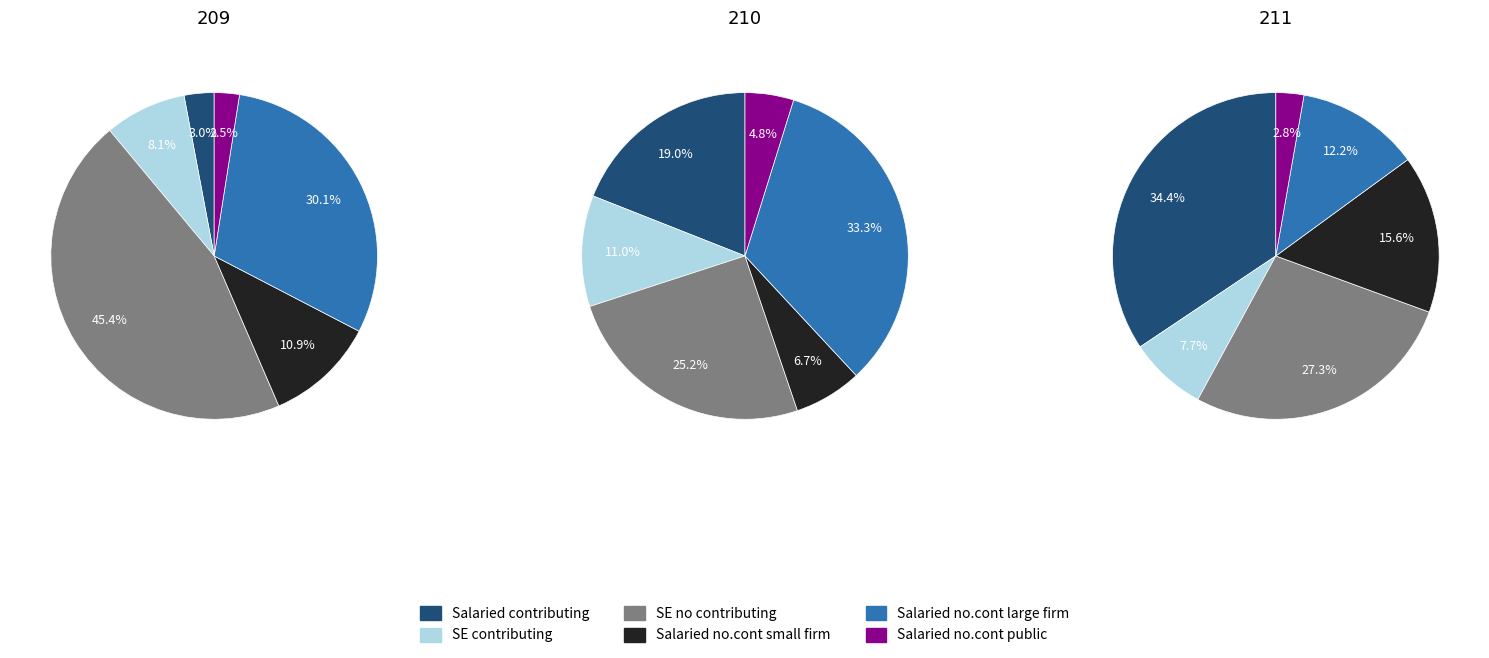

True or false: 209 accounts for 24% of the total.

True